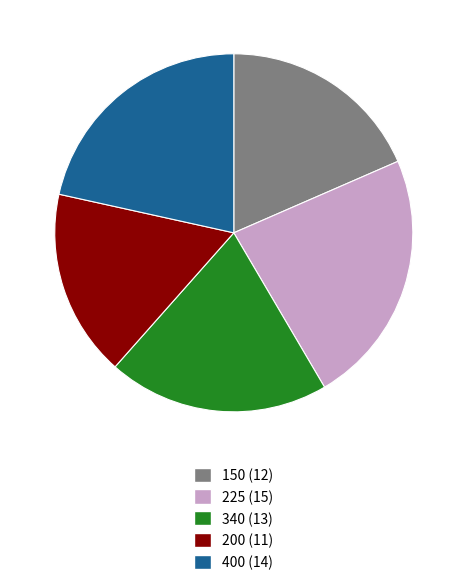

Which has a higher value, 400 or 200?

400